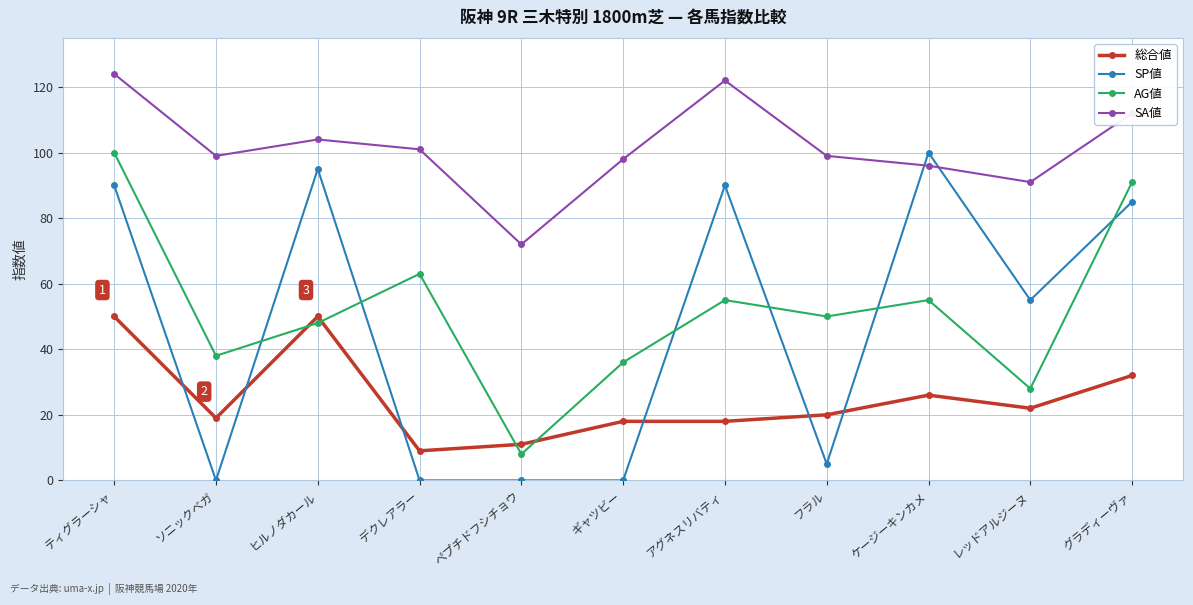

What are all the series names shown in the legend?

総合値, SP値, AG値, SA値